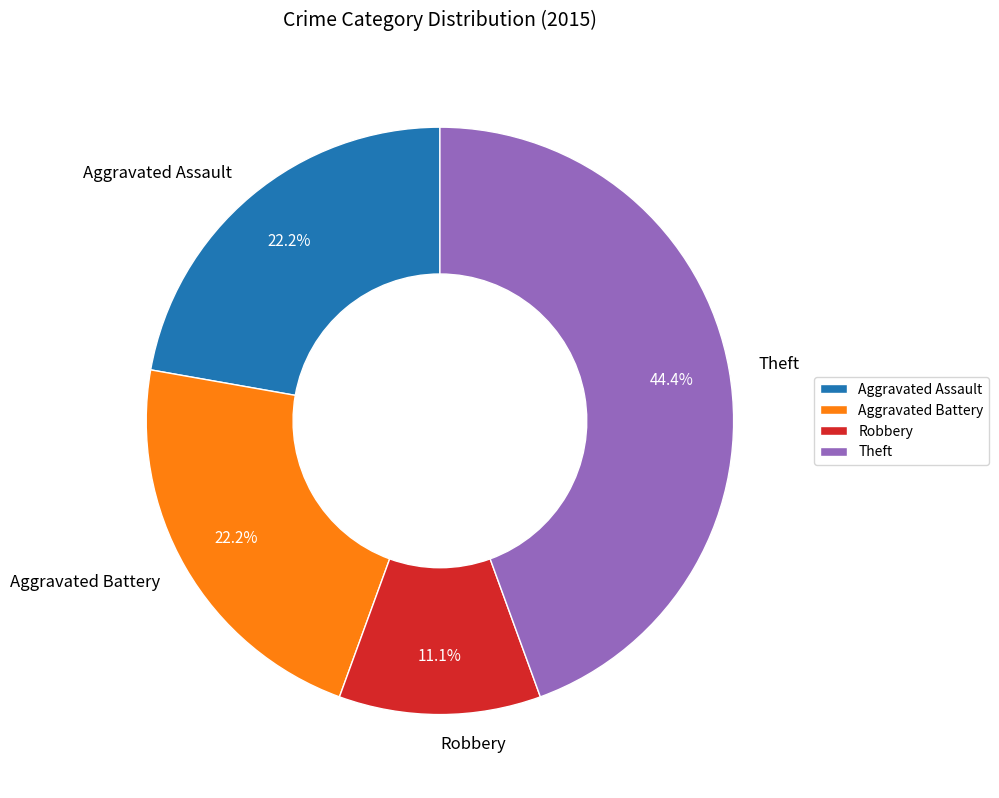

Approximately how many times larger is the value at Aggravated Assault compared to Theft?

0.5